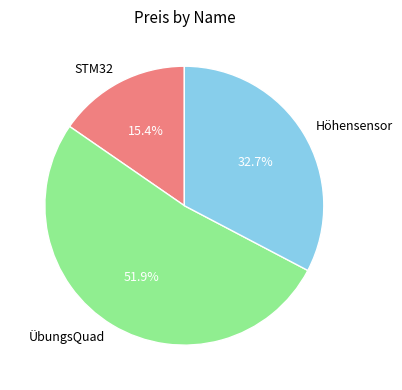

Is the sum of STM32 and ÜbungsQuad greater than half?

Yes